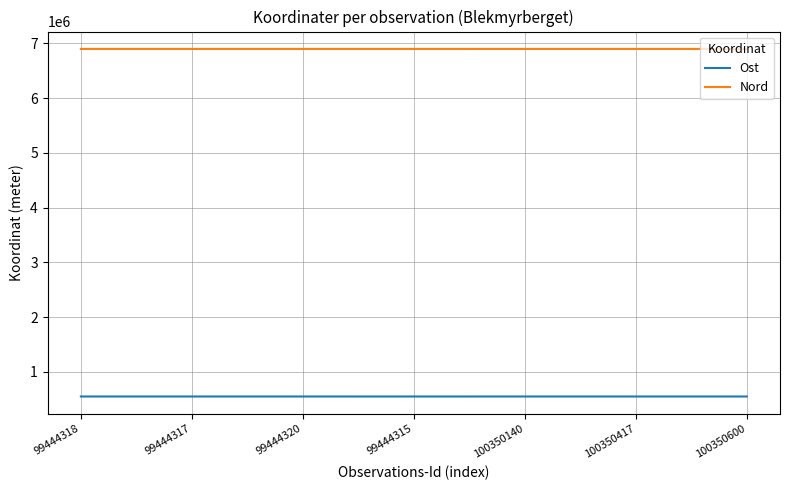

What are all the series names shown in the legend?

Ost, Nord